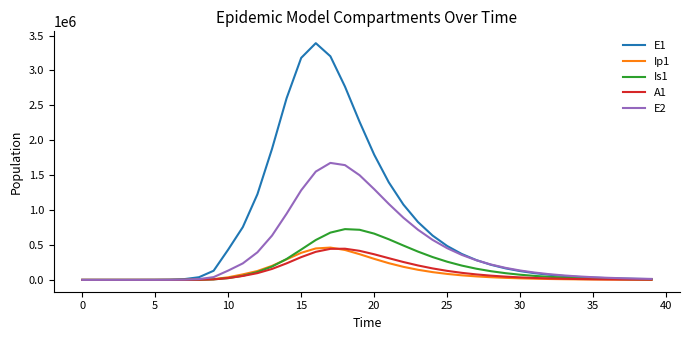

Which series has the largest range (max minus min)?

E1